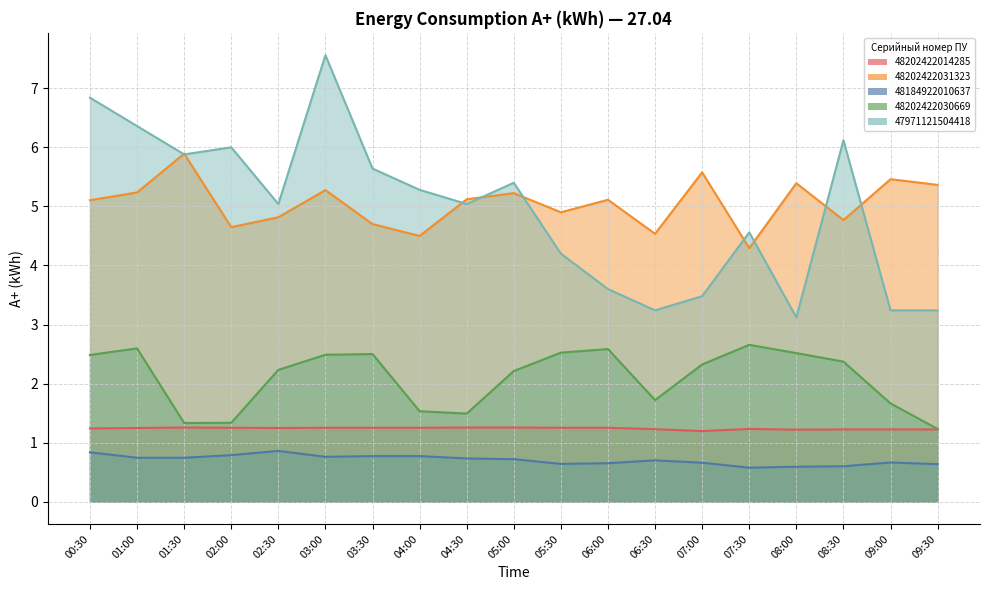

At 04:30, list the series in order from smallest to largest.

48184922010637, 48202422014285, 48202422030669, 47971121504418, 48202422031323